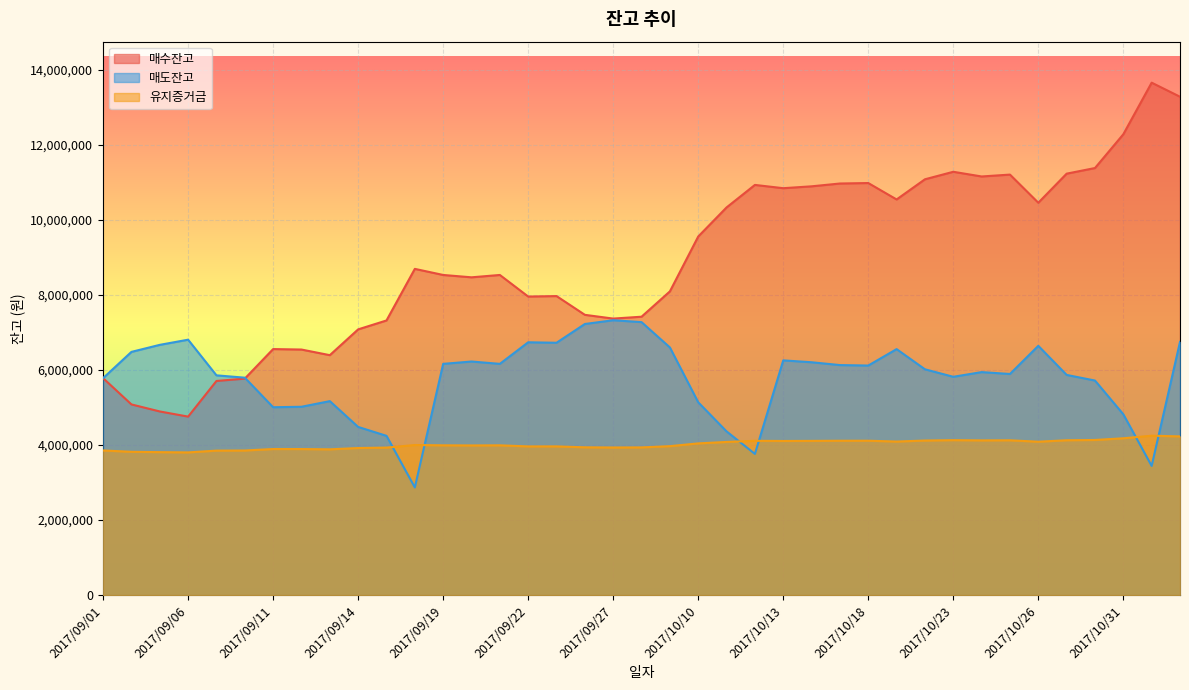

What is the difference between the maximum and minimum values in the 유지증거금 series?

445000.0